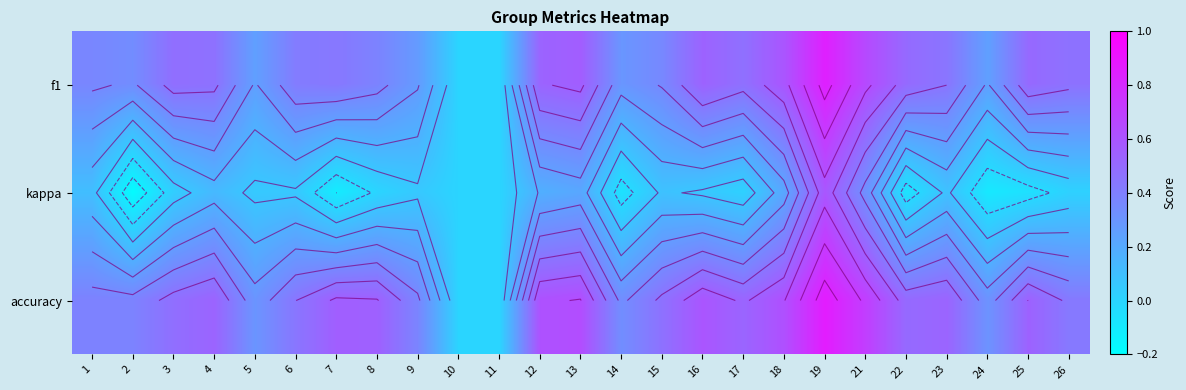

What is the difference between the maximum and minimum values in the kappa series?

0.8